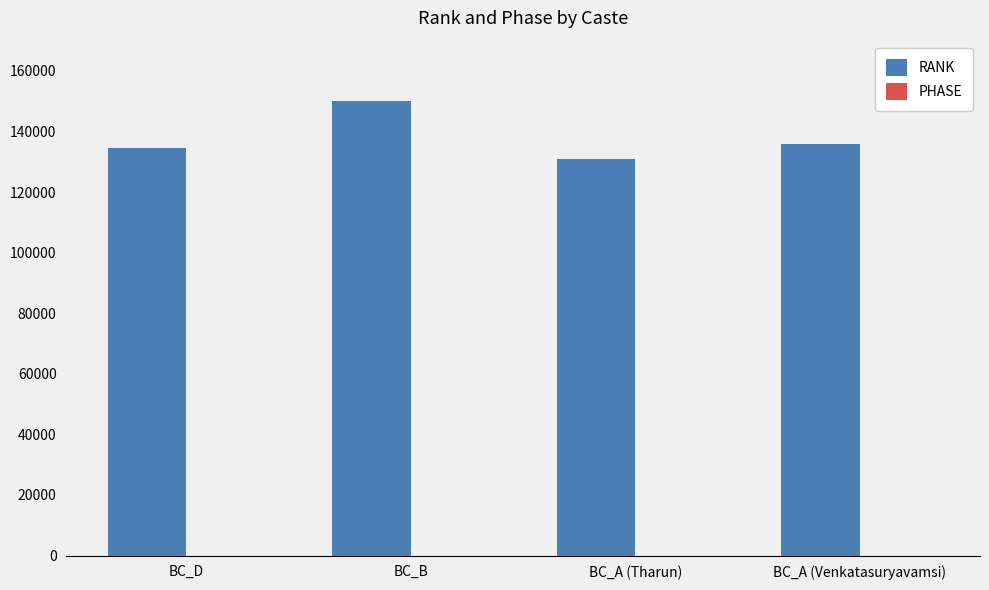

Which series changed the most between BC_B and BC_A (Tharun)?

RANK